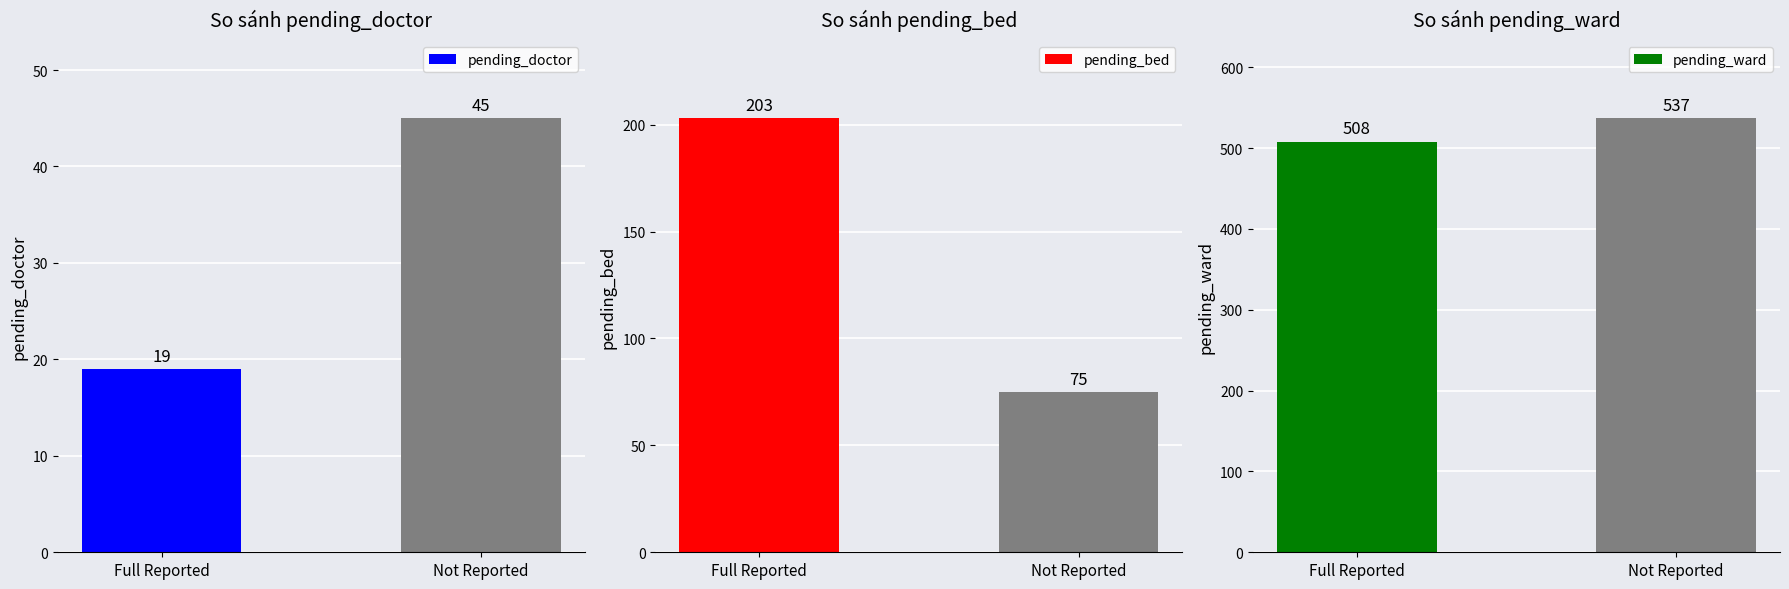

Rank the series by their maximum value, from lowest to highest.

pending_doctor, pending_bed, pending_ward